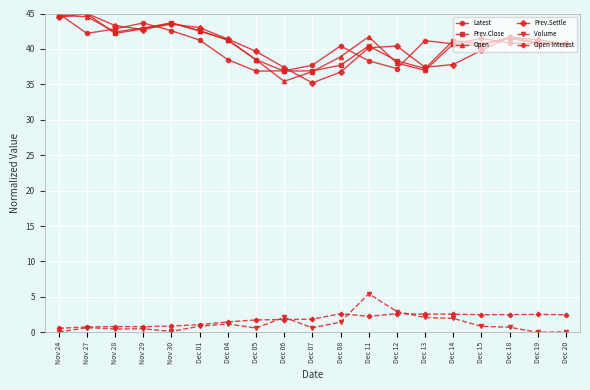

True or false: Prev.Settle has a value of 45.0 at Nov 27.

True